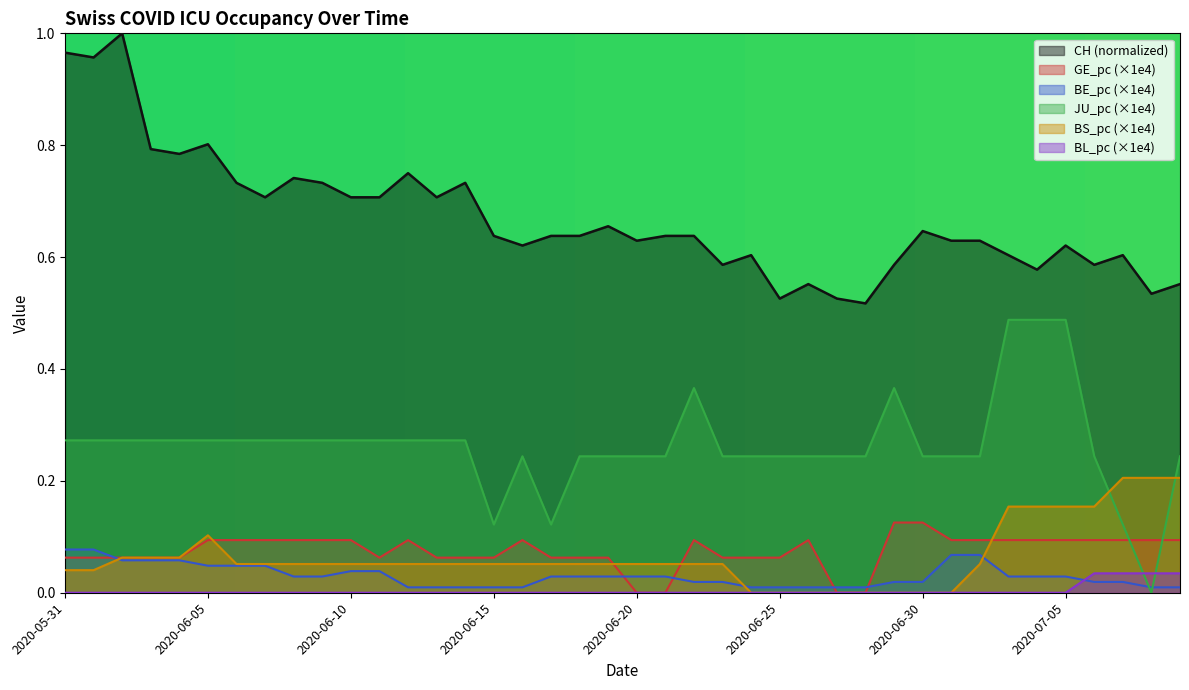

What is the greatest value displayed?

1.0